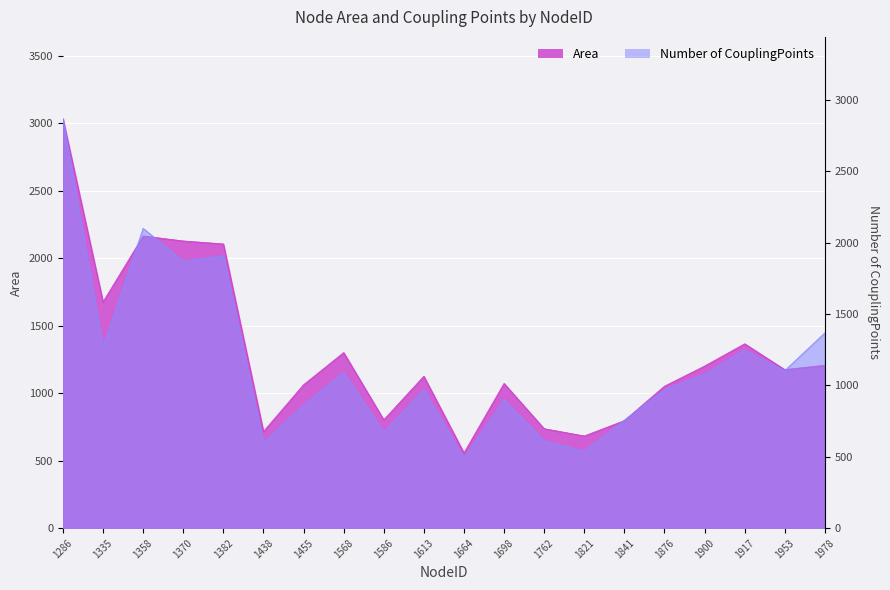

True or false: Area has a value of 1320.2 at 1841.

False